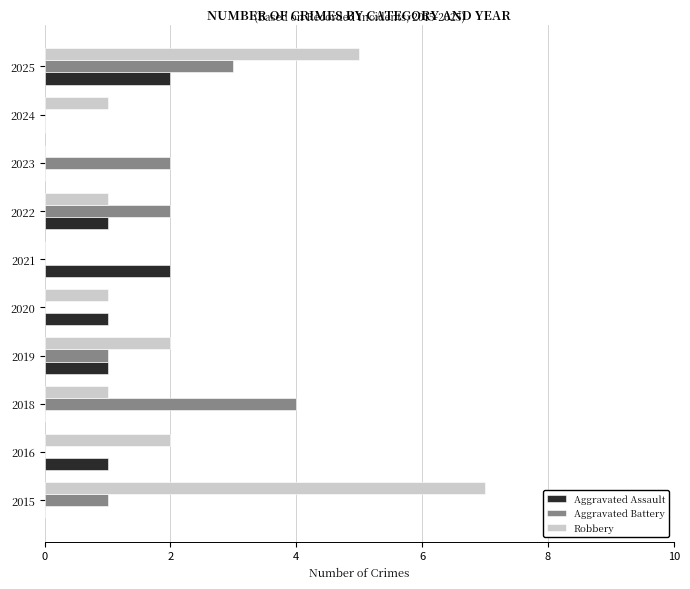

What is the average value of the Aggravated Battery series?

1